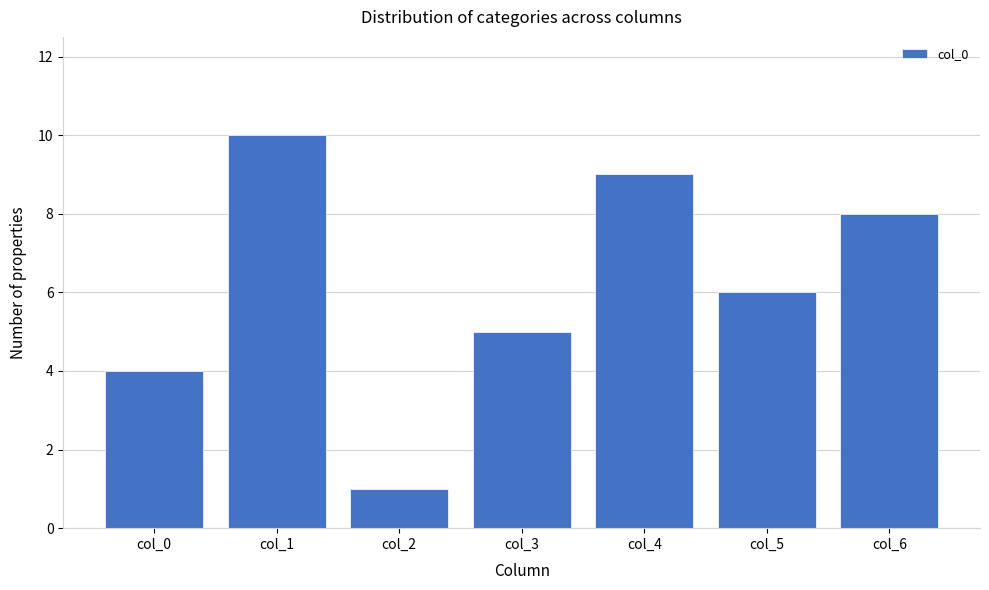

Reading left to right, extract all data points from this chart.

col_0=4	col_1=10	col_2=1	col_3=5	col_4=9	col_5=6	col_6=8